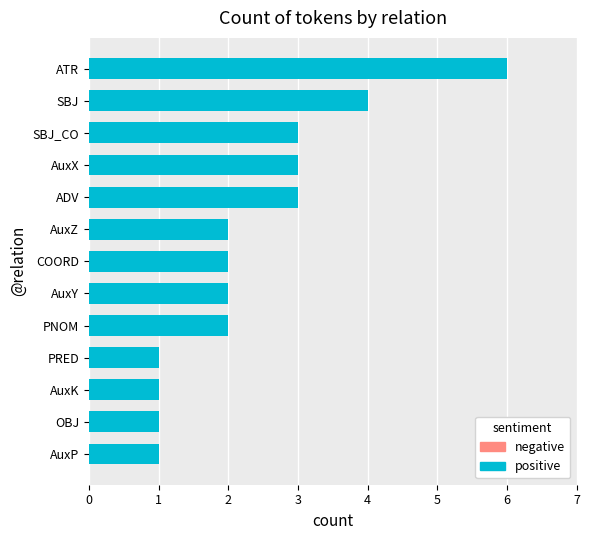

What is the sum of all values?

31